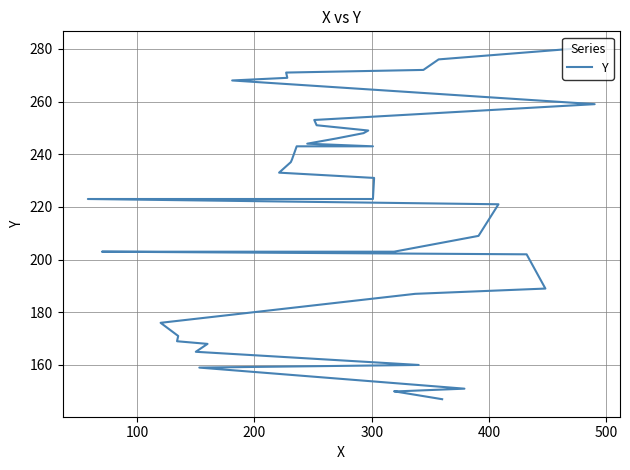

How many series are shown in this chart?

1